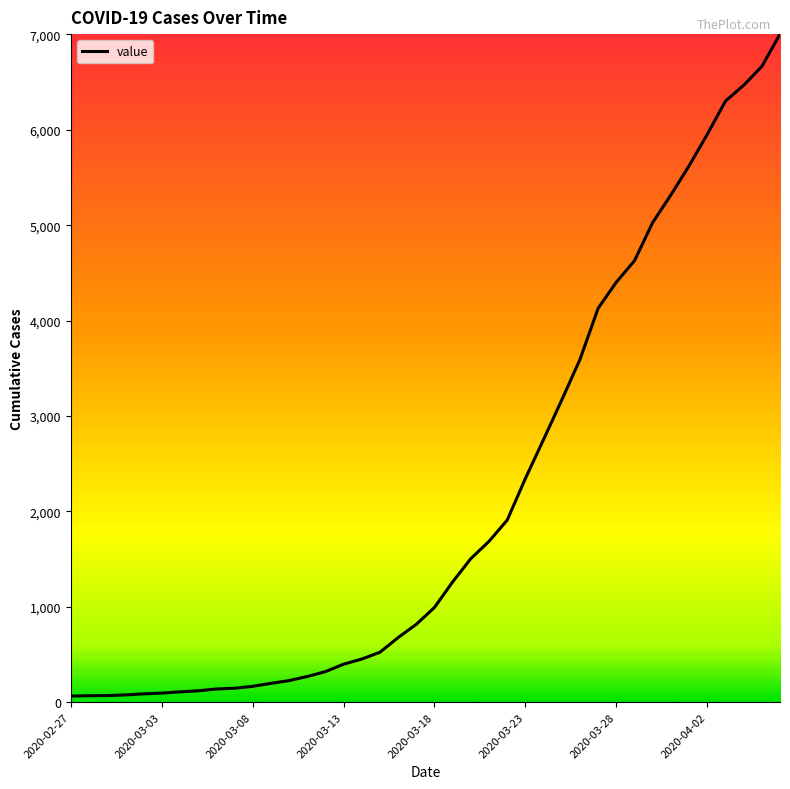

What is the greatest value displayed?

7003